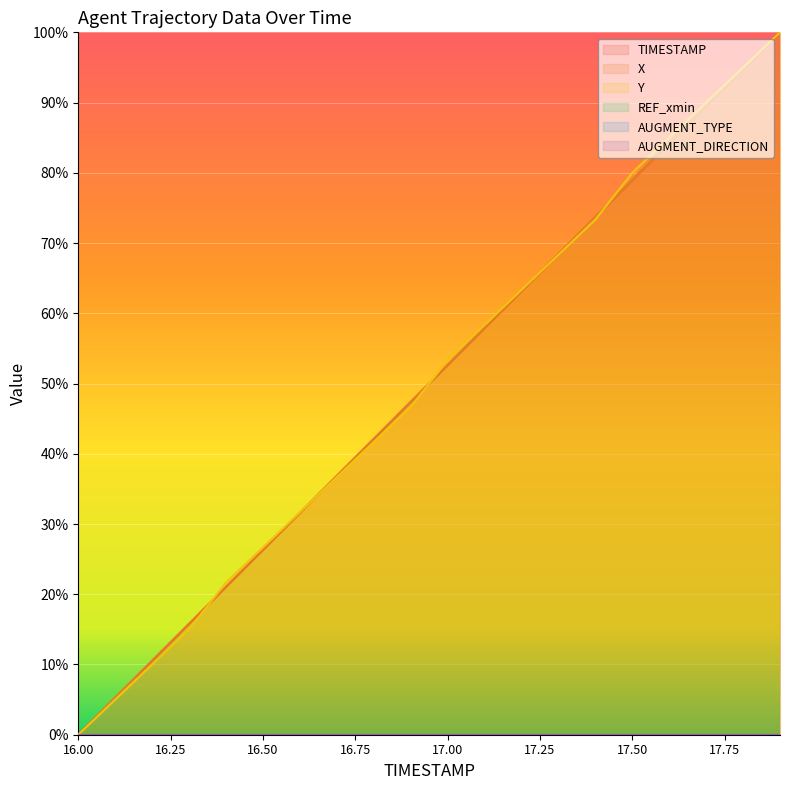

How many values in X are above zero?

19